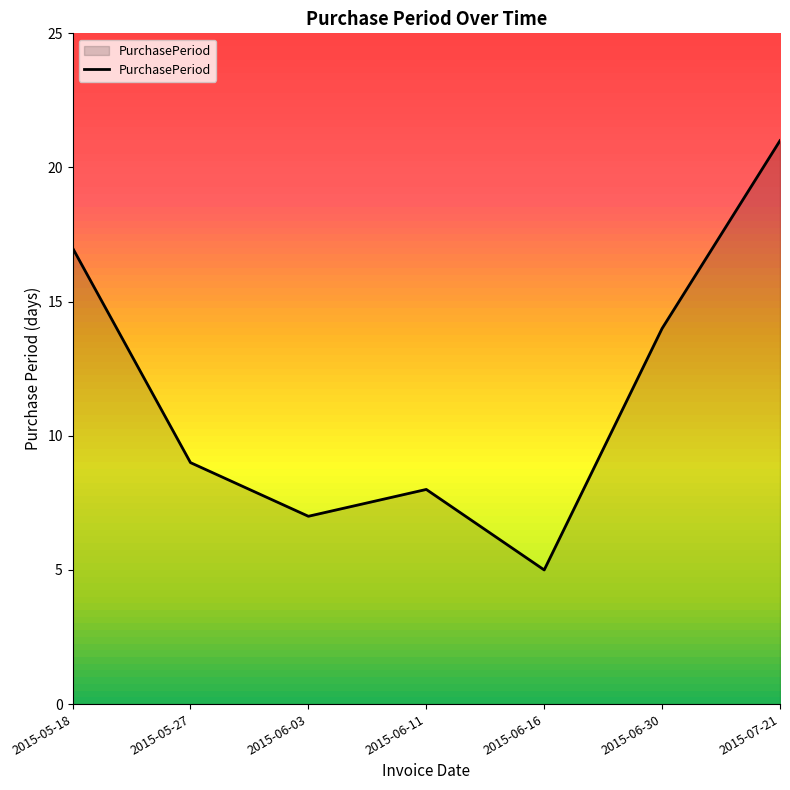

What is the sum of all values?

81